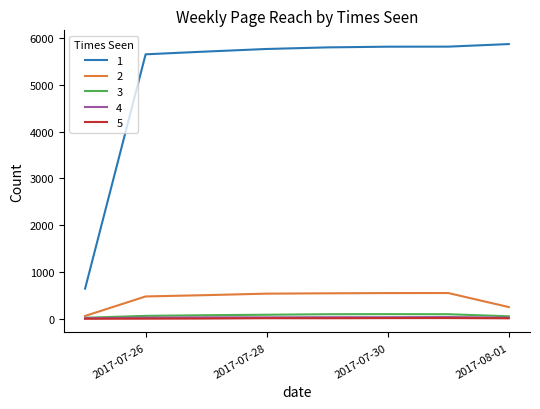

Reading left to right, what are all the values shown in this chart?

1: 2017-07-25=645	2017-07-26=5654	2017-07-27=5713	2017-07-28=5768	2017-07-29=5802	2017-07-30=5817	2017-07-31=5818	2017-08-01=5873
2: 2017-07-25=61	2017-07-26=478	2017-07-27=506	2017-07-28=538	2017-07-29=545	2017-07-30=550	2017-07-31=551	2017-08-01=251
3: 2017-07-25=22	2017-07-26=63	2017-07-27=77	2017-07-28=87	2017-07-29=98	2017-07-30=100	2017-07-31=98	2017-08-01=54
4: 2017-07-25=12	2017-07-26=24	2017-07-27=31	2017-07-28=31	2017-07-29=34	2017-07-30=34	2017-07-31=38	2017-08-01=24
5: 2017-07-25=1	2017-07-26=3	2017-07-27=6	2017-07-28=13	2017-07-29=12	2017-07-30=15	2017-07-31=16	2017-08-01=11